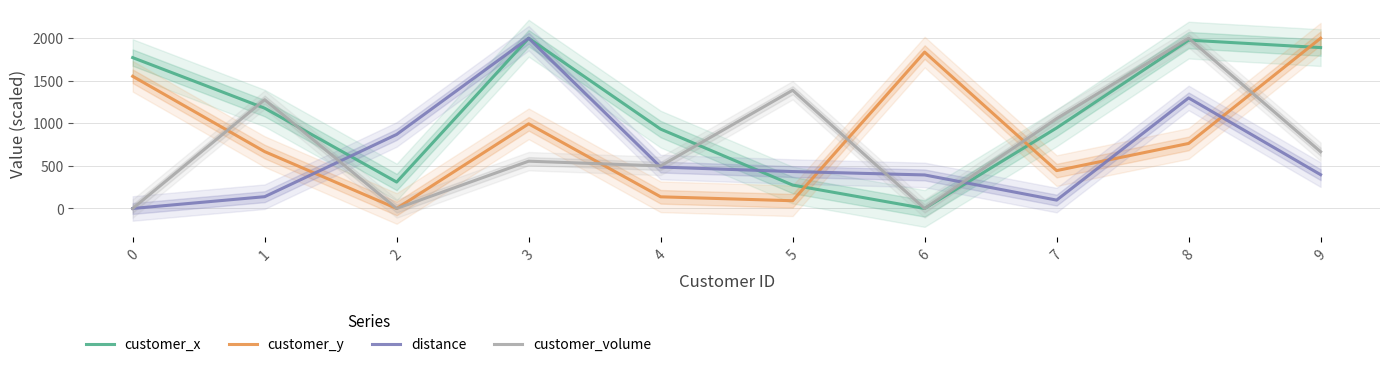

How many values in the distance series exceed 433?

5